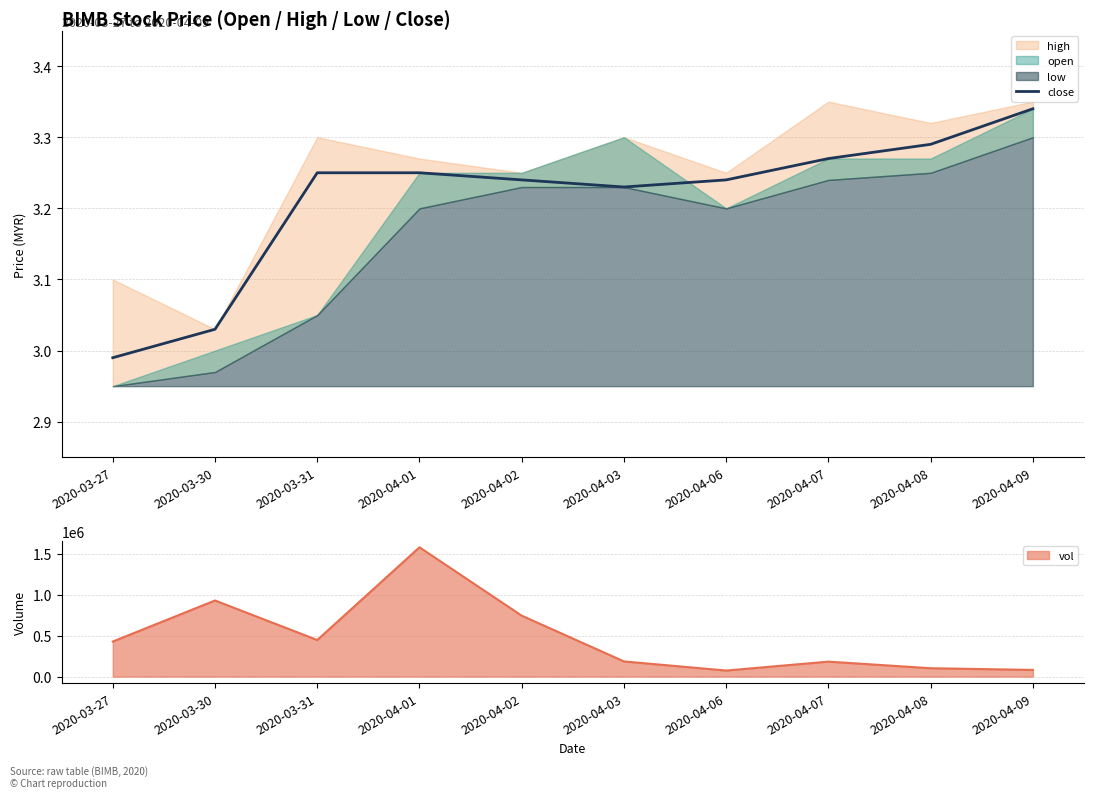

Where is the data nearest to the value 3?

2020-03-27